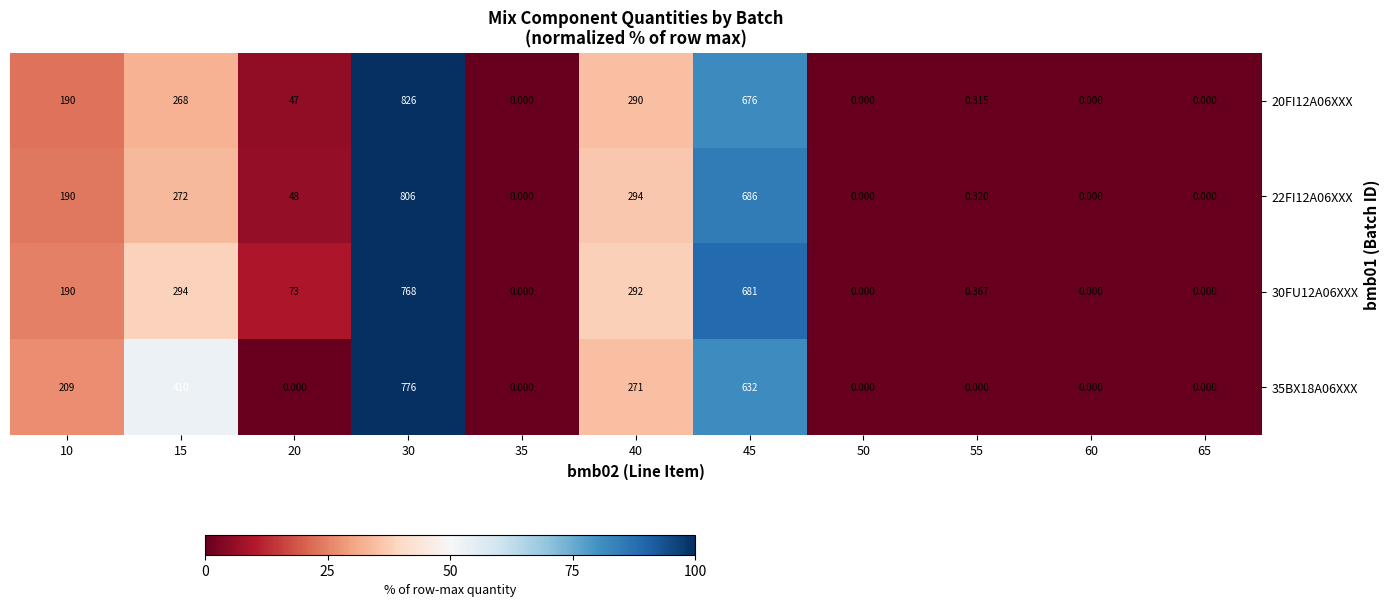

Which series changed the most between 10 and 60?

35BX18A06XXX